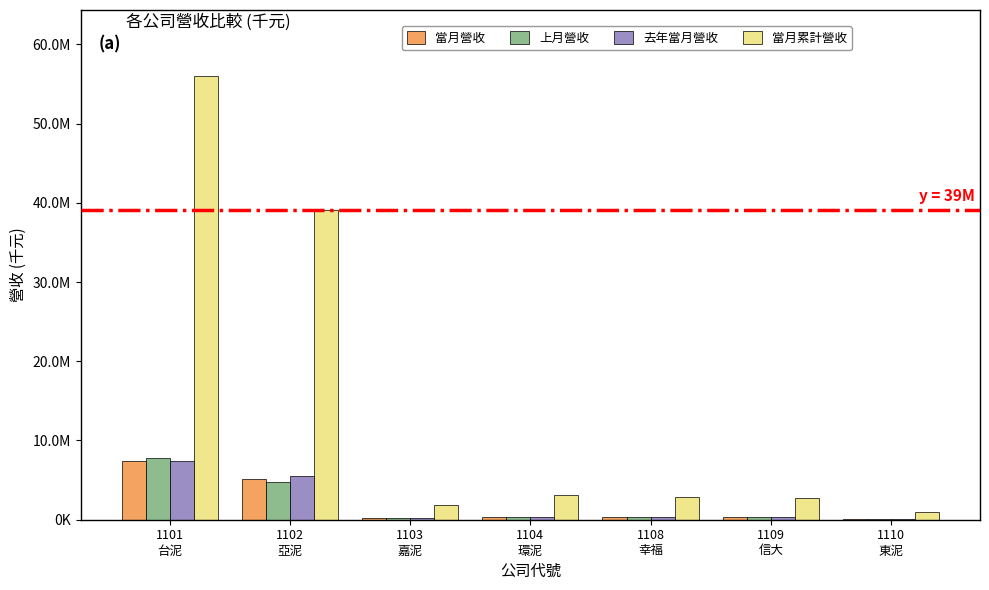

Rank the series at 1102
亞泥 from lowest to highest value.

上月營收, 當月營收, 去年當月營收, 當月累計營收